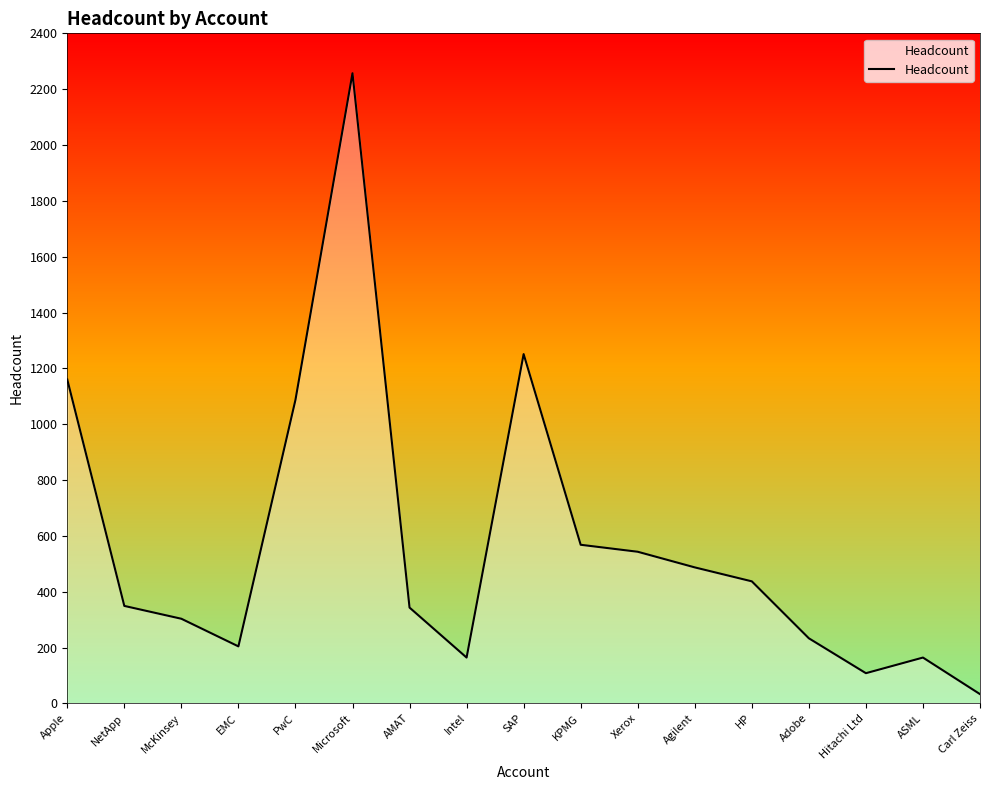

Is it true that the value at NetApp is 218?

False